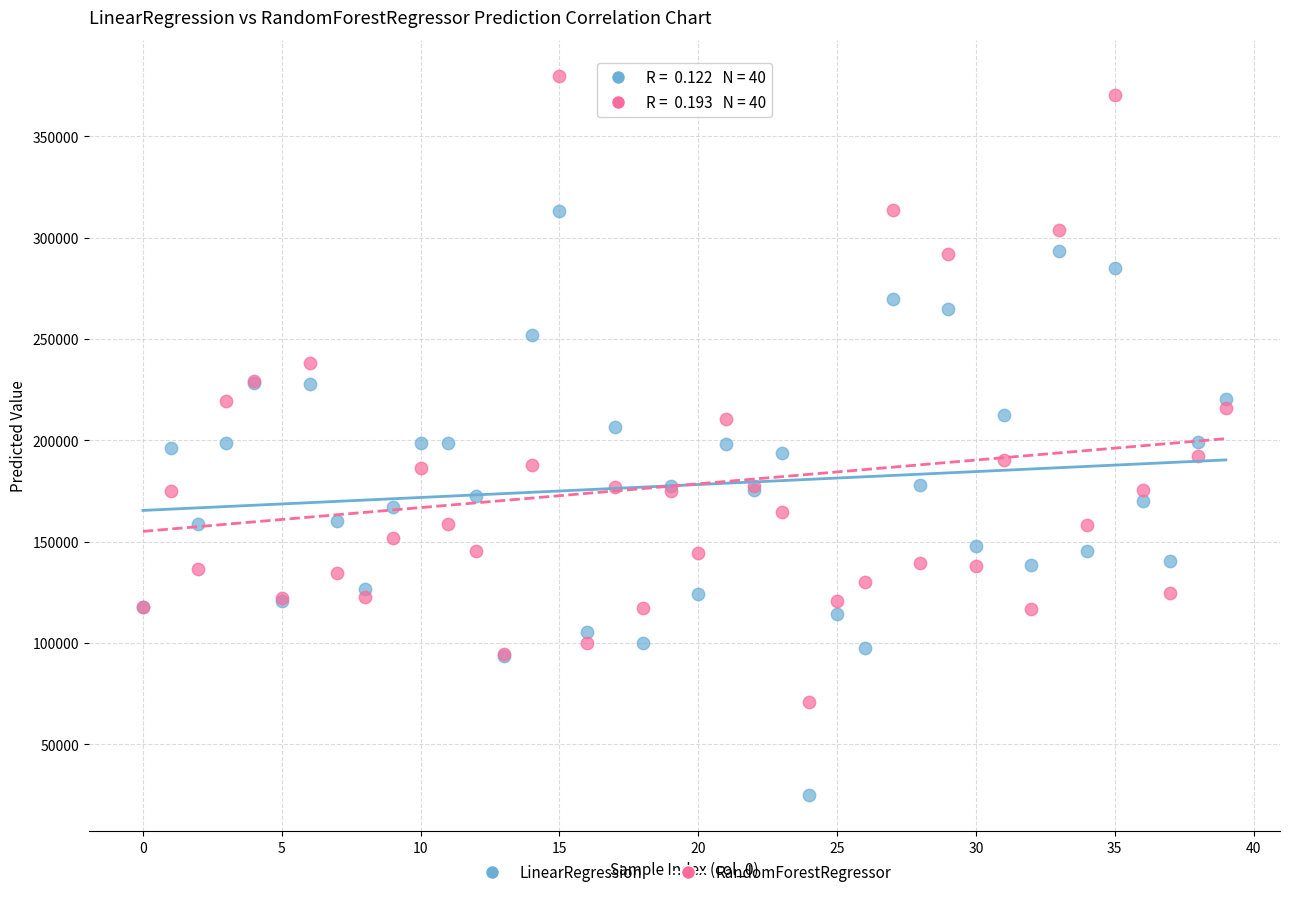

Which series has the widest spread of Y values?

RandomForestRegressor